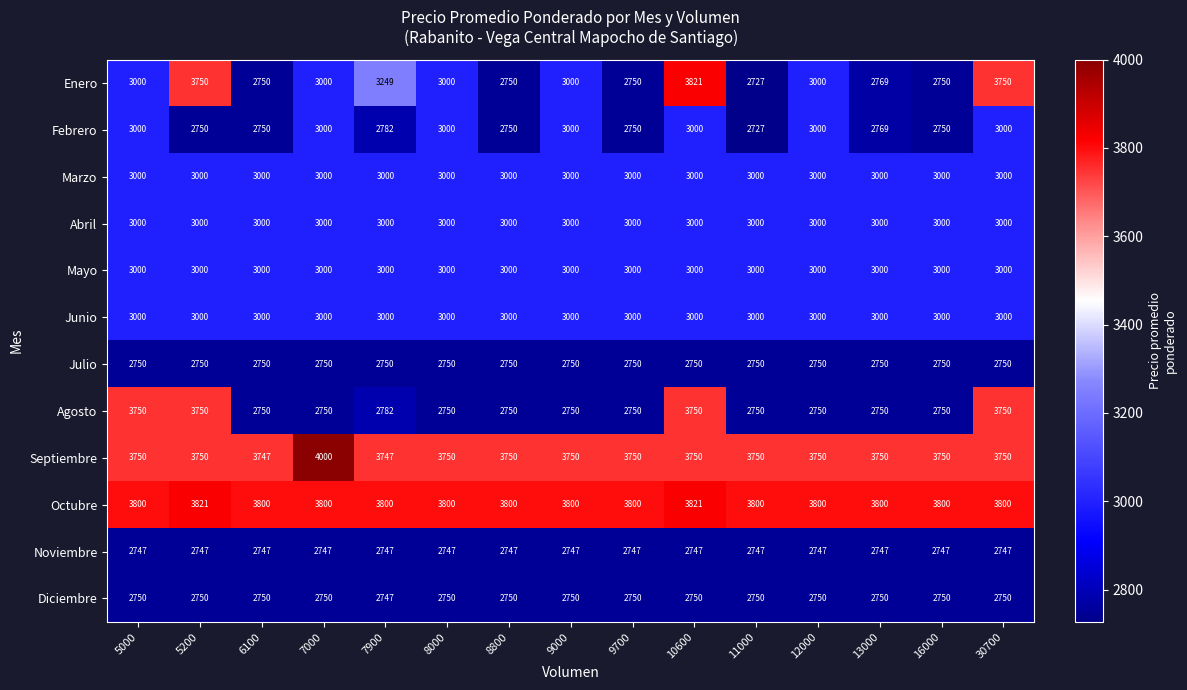

What is the difference between the Septiembre values at 7900 and 8800?

3